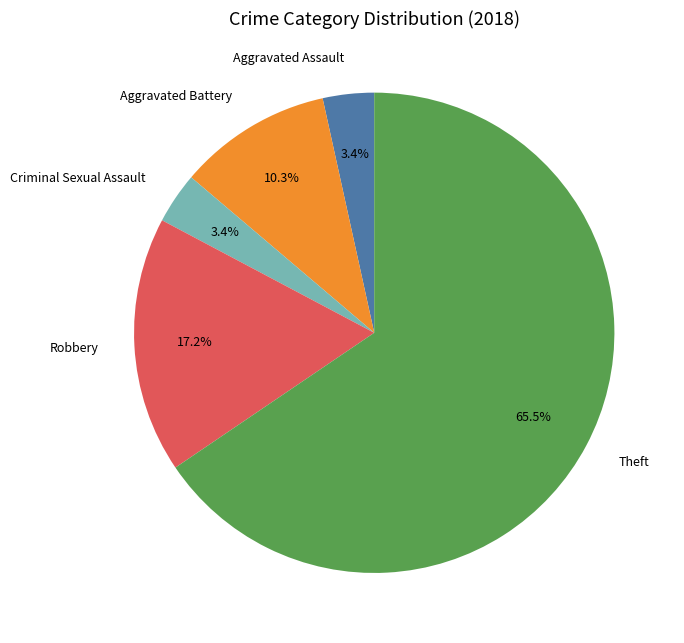

Is there any slice that represents more than half of the pie?

Yes